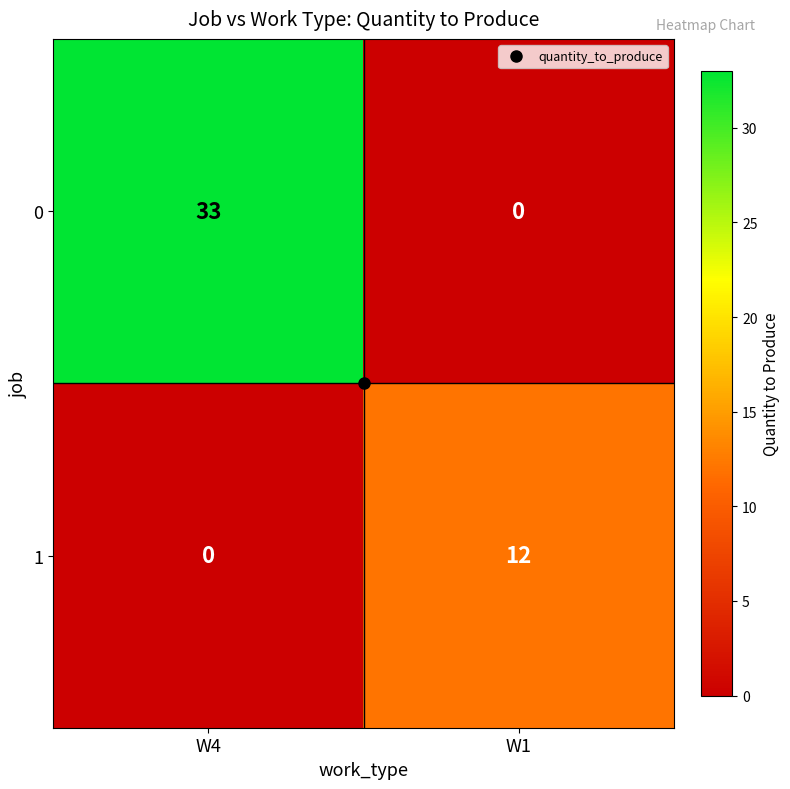

Is the value of 1 at W1 greater than the value of 0 at W4?

No